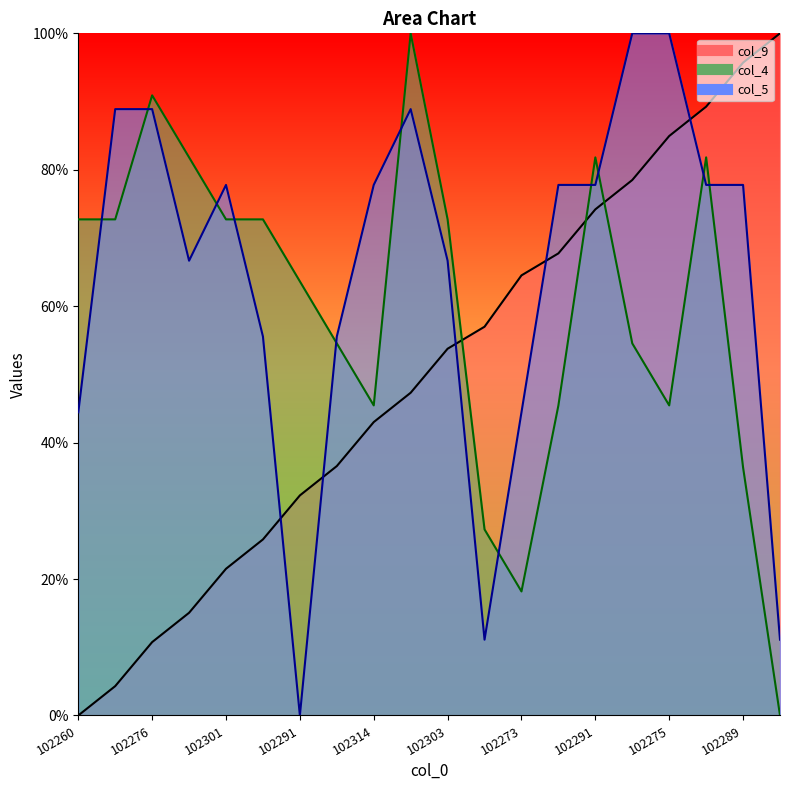

How many data points in col_4 are above 0?

19